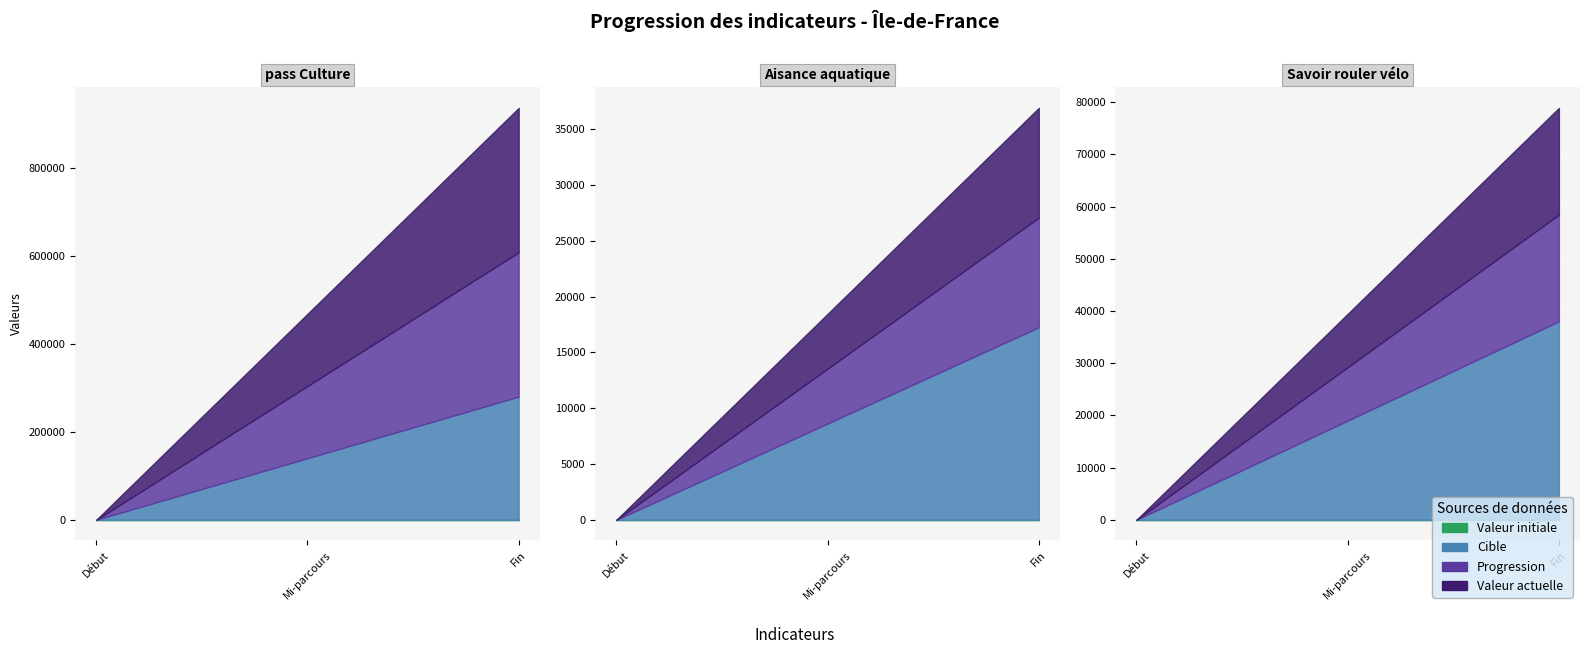

Reading left to right, transcribe all the data shown in this chart.

valeur_actuelle: 328395	9831	20438
progression: 328395	9831	20438
cible: 280188	17262	38007
valeur_initiale: 0	0	0